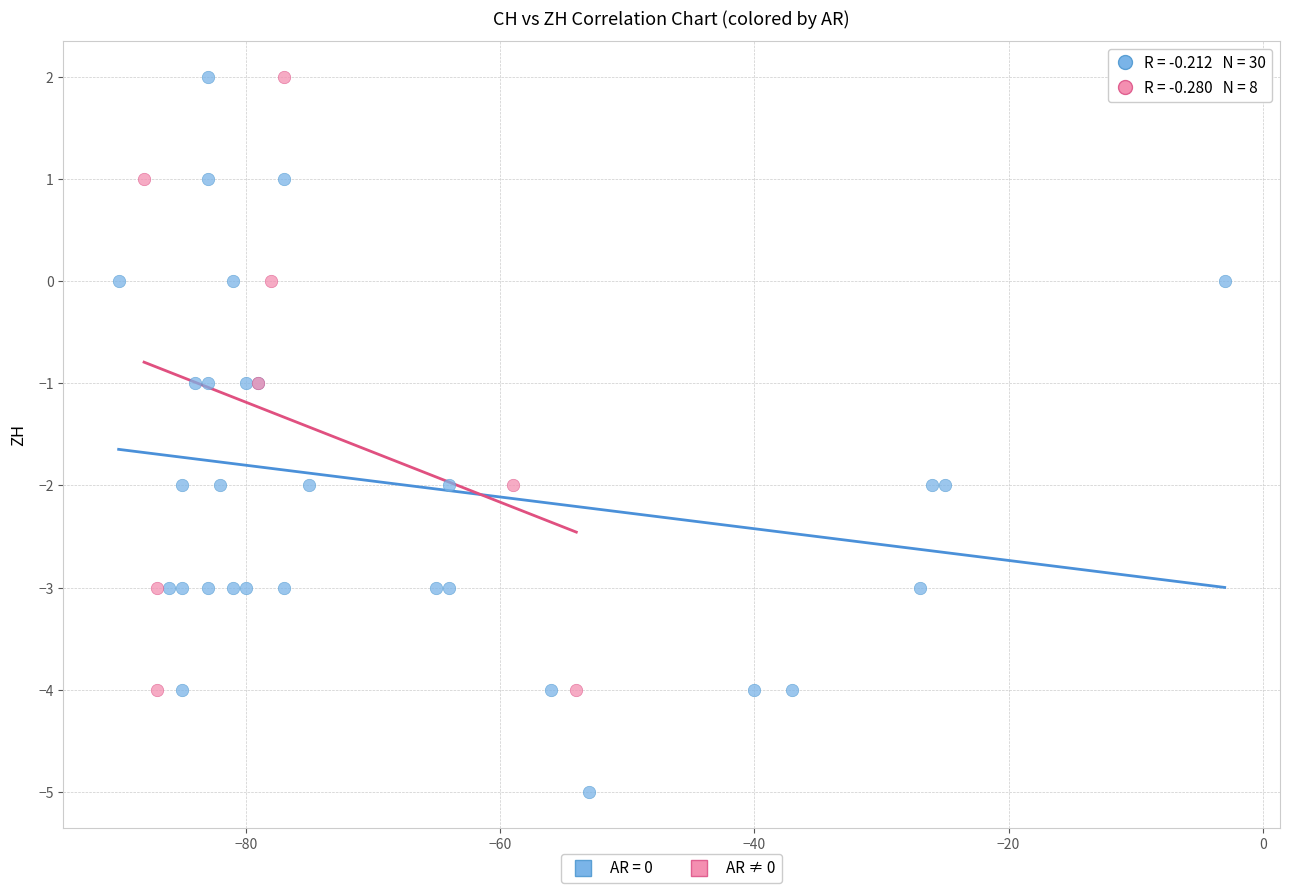

Which series has the widest spread of Y values?

AR = 0